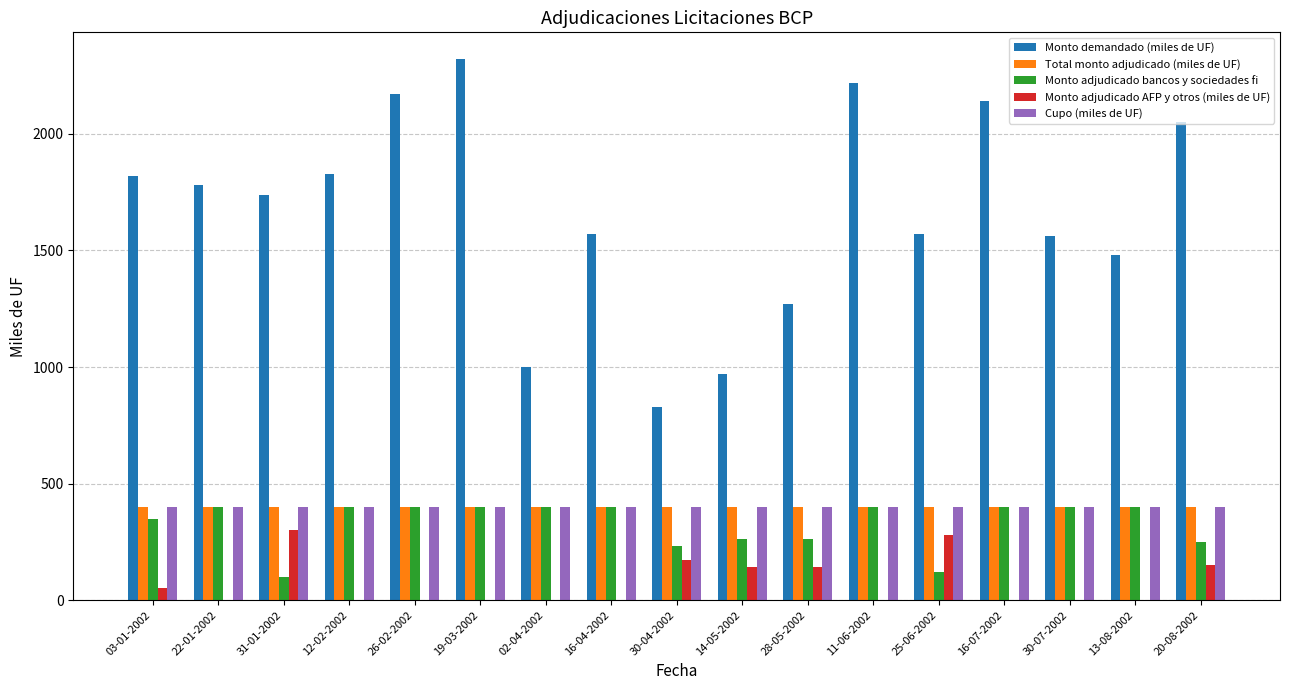

Where does the Monto demandado (miles de UF) series first go above 1740?

03-01-2002